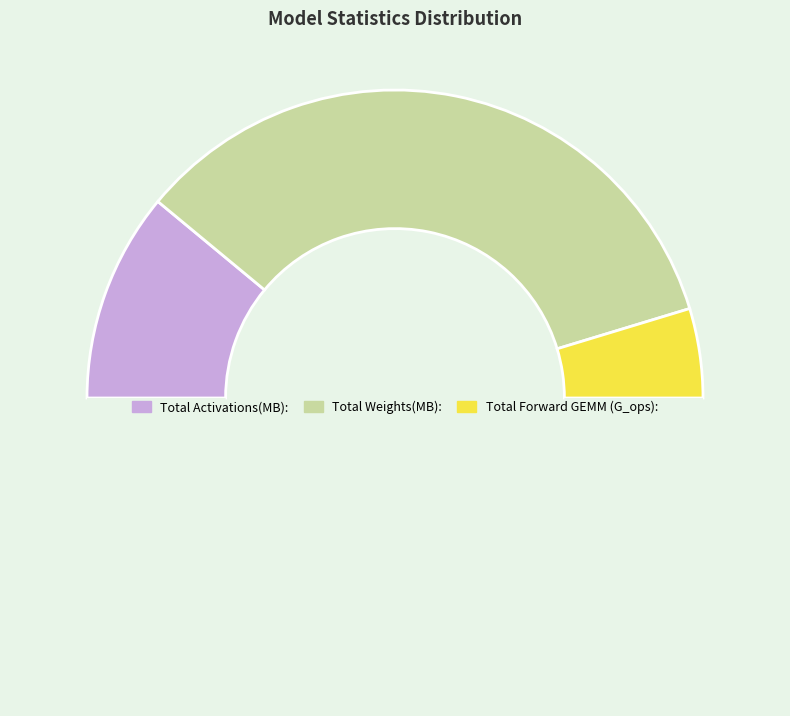

Rank the categories by value from highest to lowest.

Total Weights(MB):, Total Activations(MB):, Total Forward GEMM (G_ops):